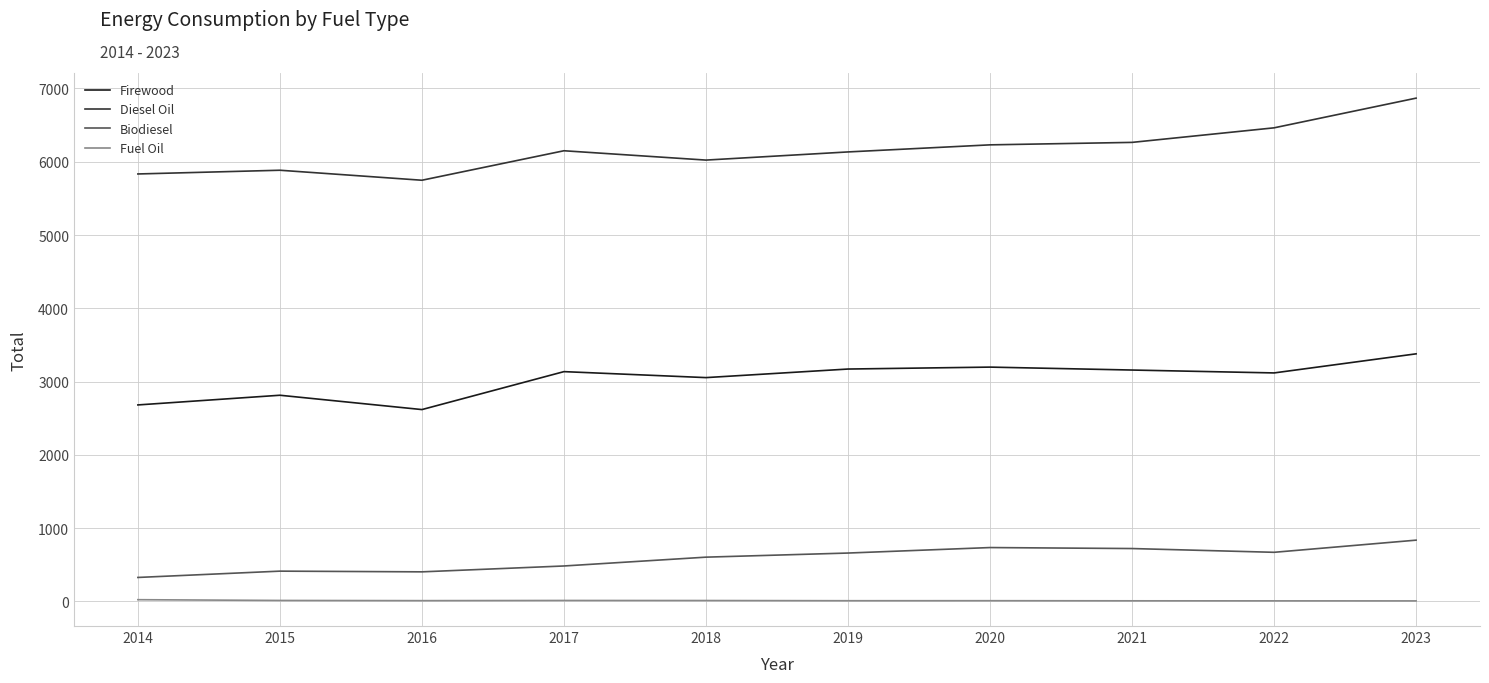

How many categories are shown in the chart?

10